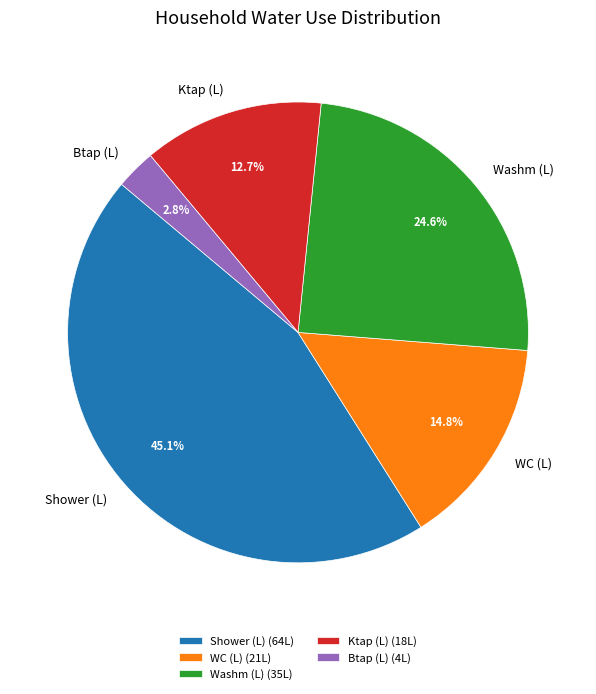

Does Ktap (L) account for over 50% of the chart?

No